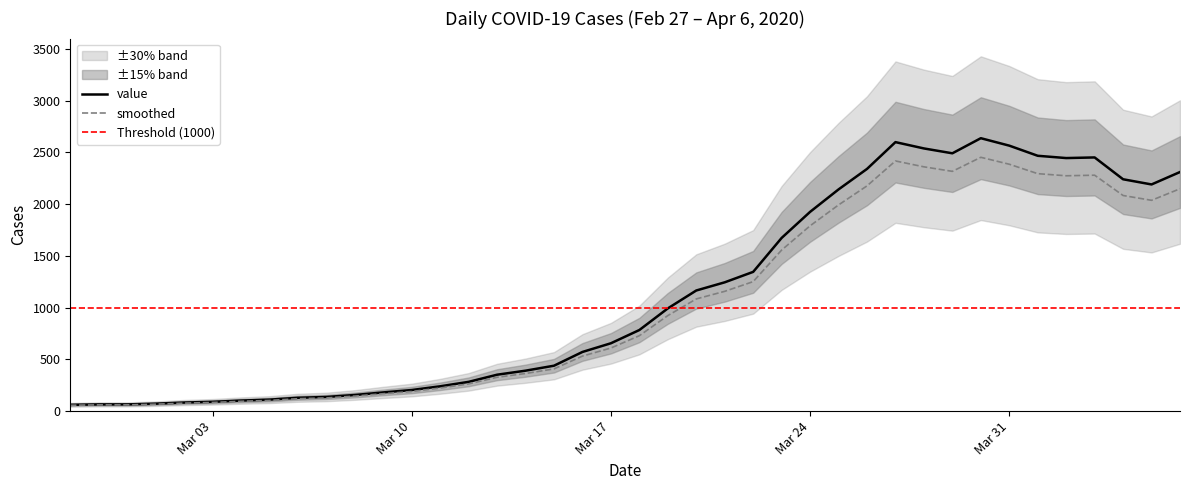

Reading right to left, transcribe all the data shown in this chart.

2311	2191	2241	2452	2446	2468	2566	2638	2492	2539	2600	2341	2143	1926	1674	1346	1245	1166	993	784	656	572	439	391	352	283	240	204	181	156	137	129	111	102	90	83	72	65	65	61